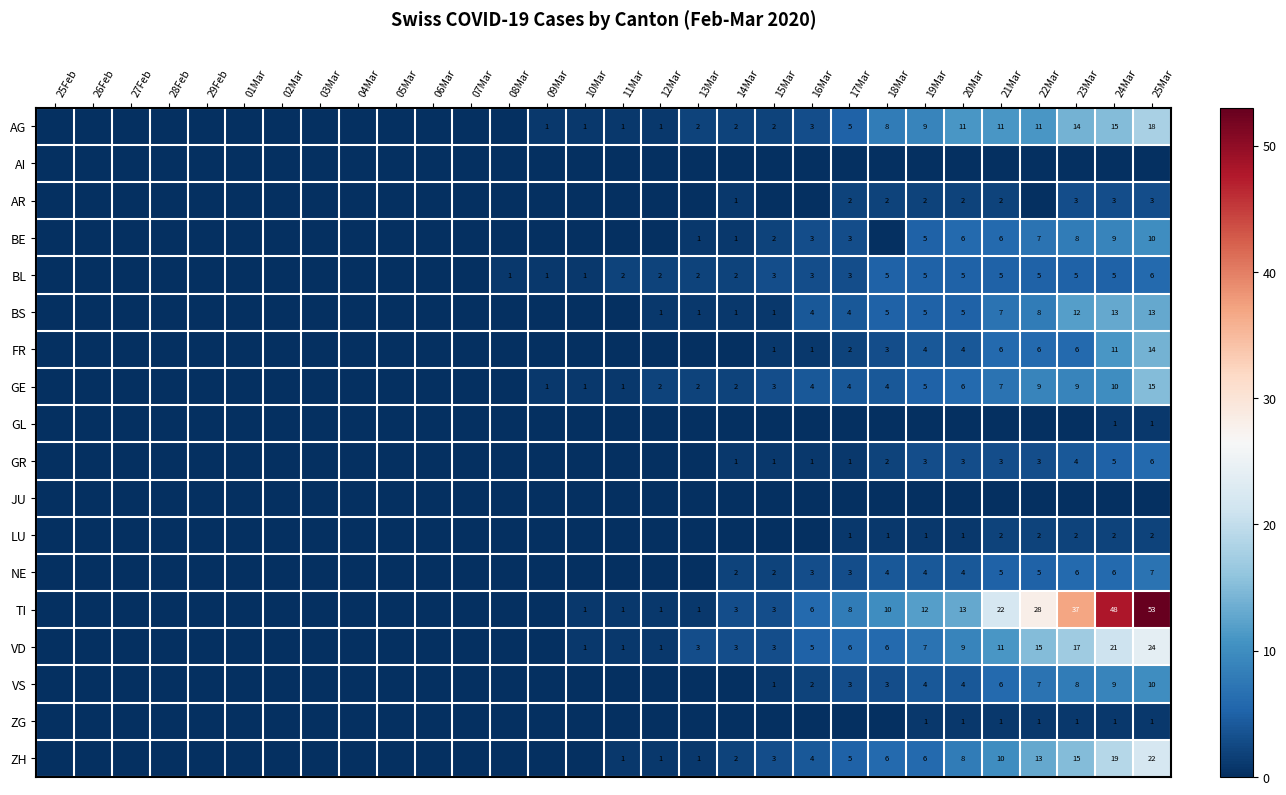

At 29Feb, list the series in order from largest to smallest.

AG, AI, AR, BE, BL, BS, FR, GE, GL, GR, JU, LU, NE, TI, VD, VS, ZG, ZH